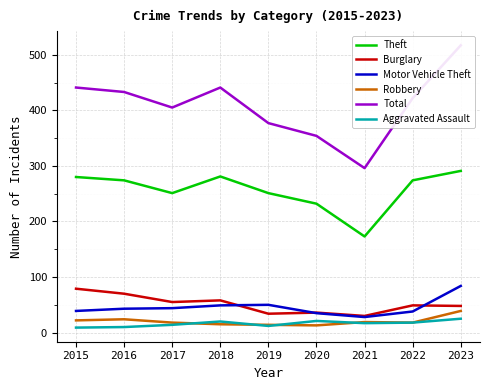

What is the average value of the Aggravated Assault series?

16